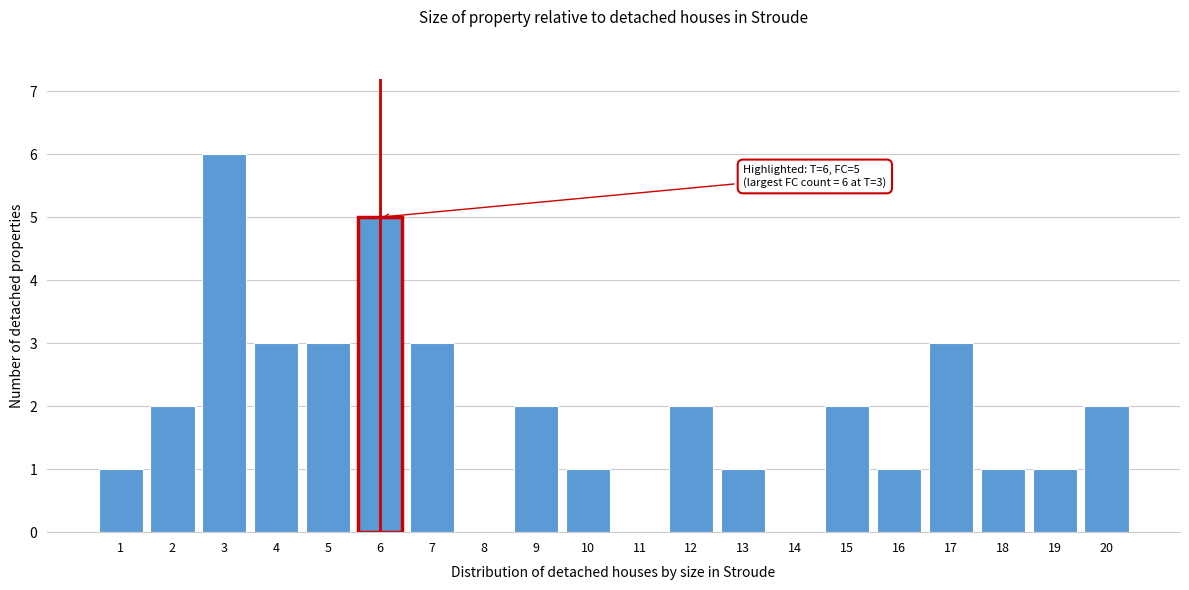

Reading right to left, what are all the values shown in this chart?

20=2	19=1	18=1	17=3	16=1	15=2	14=0	13=1	12=2	11=0	10=1	9=2	8=0	7=3	6=5	5=3	4=3	3=6	2=2	1=1